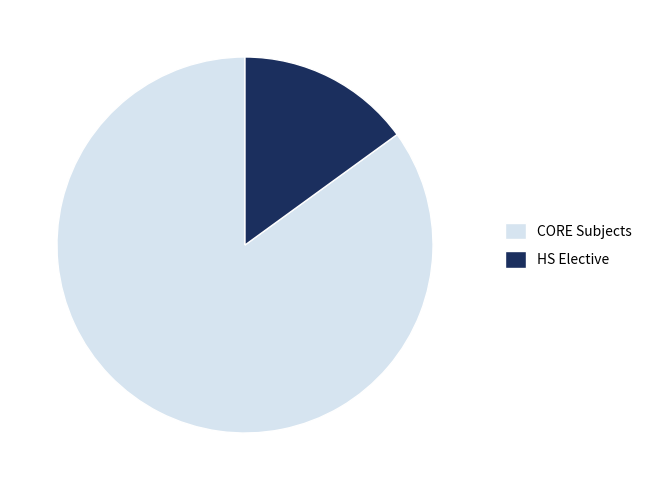

Which slice is the largest?

CORE Subjects